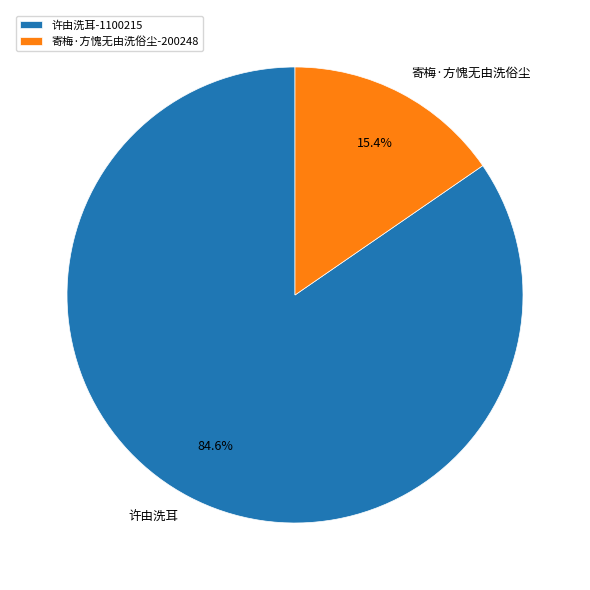

Is there a majority slice in this chart?

Yes